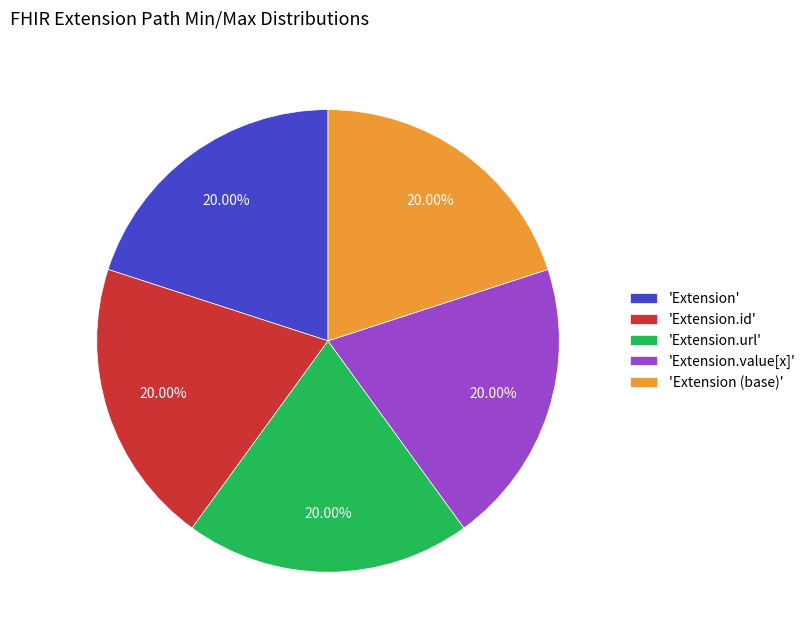

Do 'Extension.url' and 'Extension (base)' together represent more than half of the pie?

No